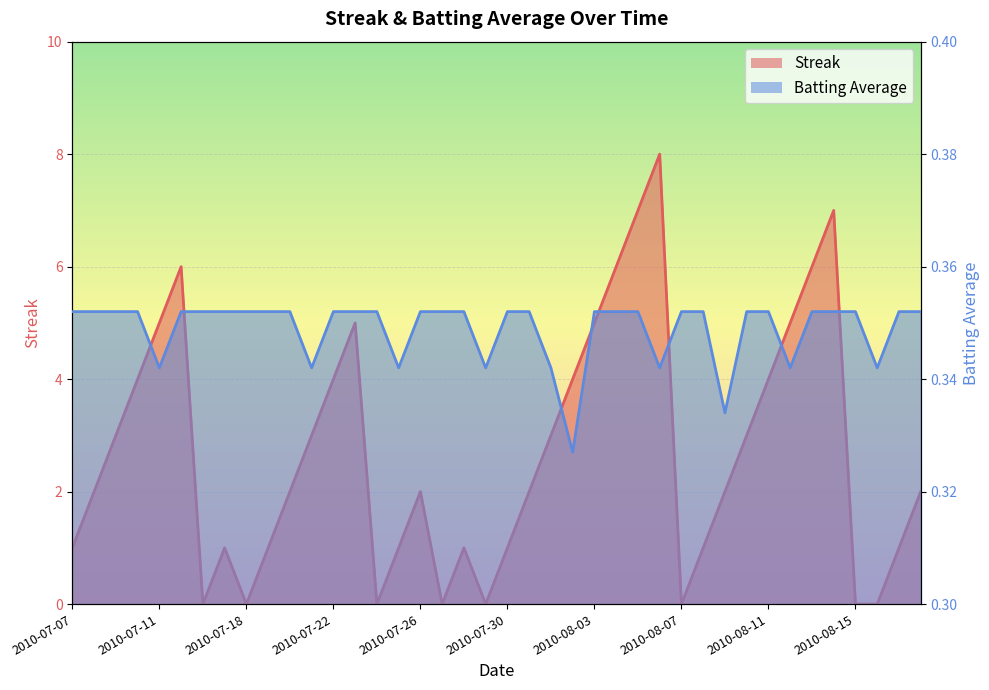

Is the value of Streak at 2010-07-26 greater than the value of Batting Average1 at 2010-07-15?

Yes